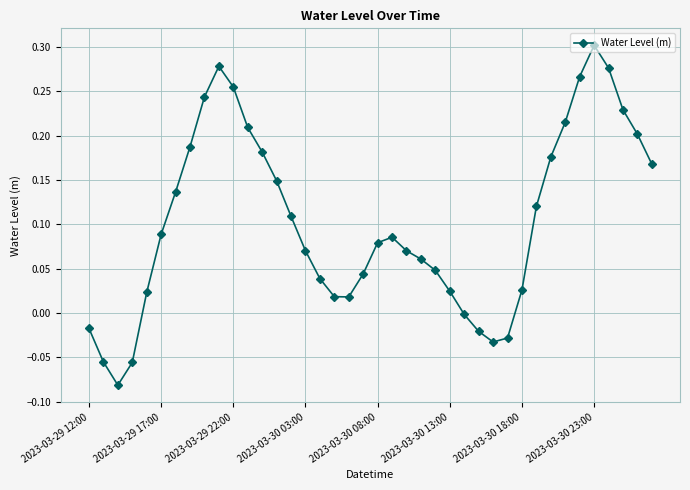

What is the difference between the second highest and minimum values?

0.4